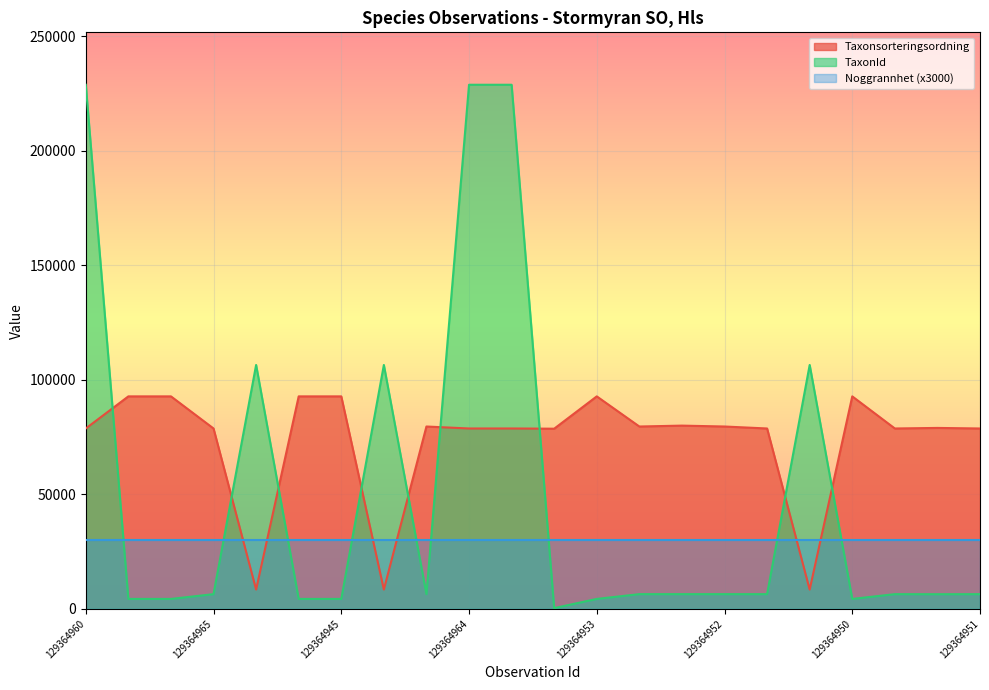

At which label does Taxonsorteringsordning reach its minimum?

129364962